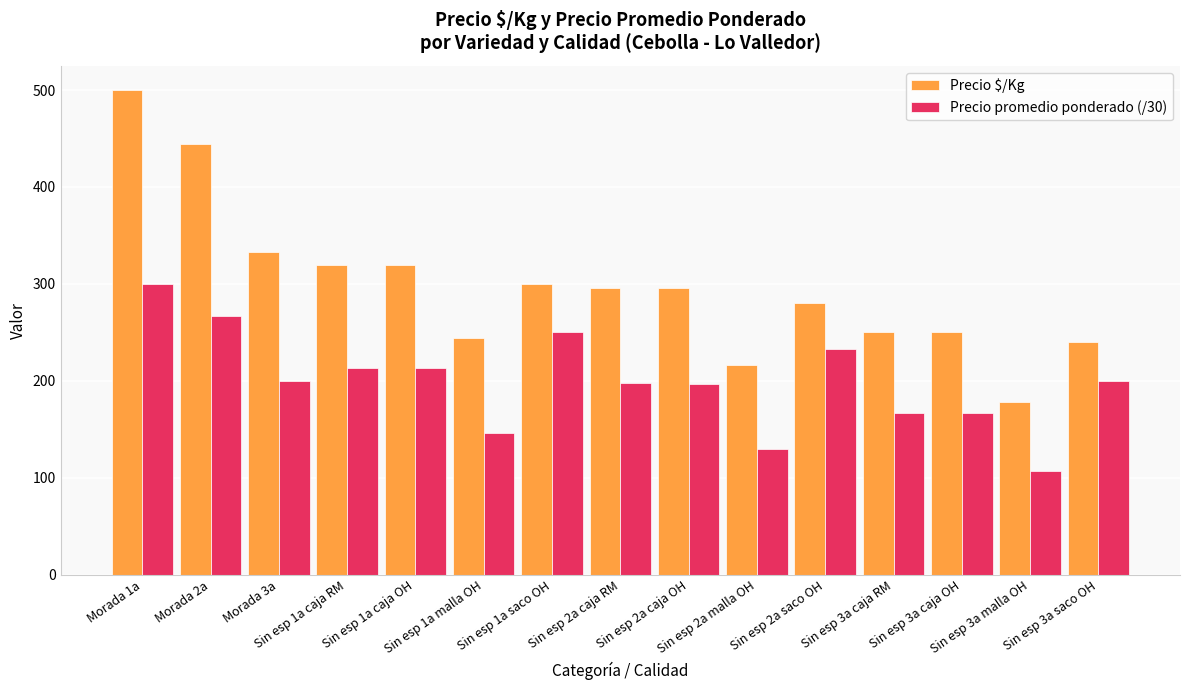

The value of Precio $/Kg at Sin esp 3a caja OH is 250.0. True or false?

True